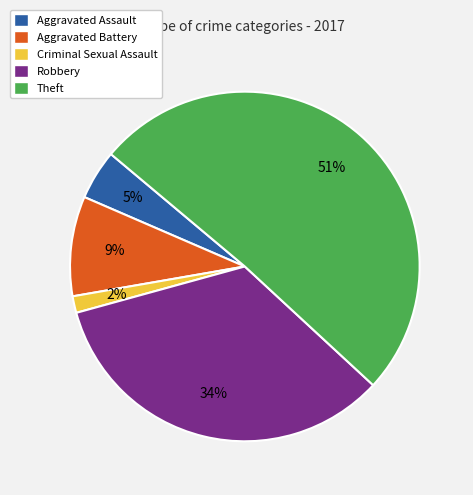

Which category has the biggest portion of the pie?

Theft